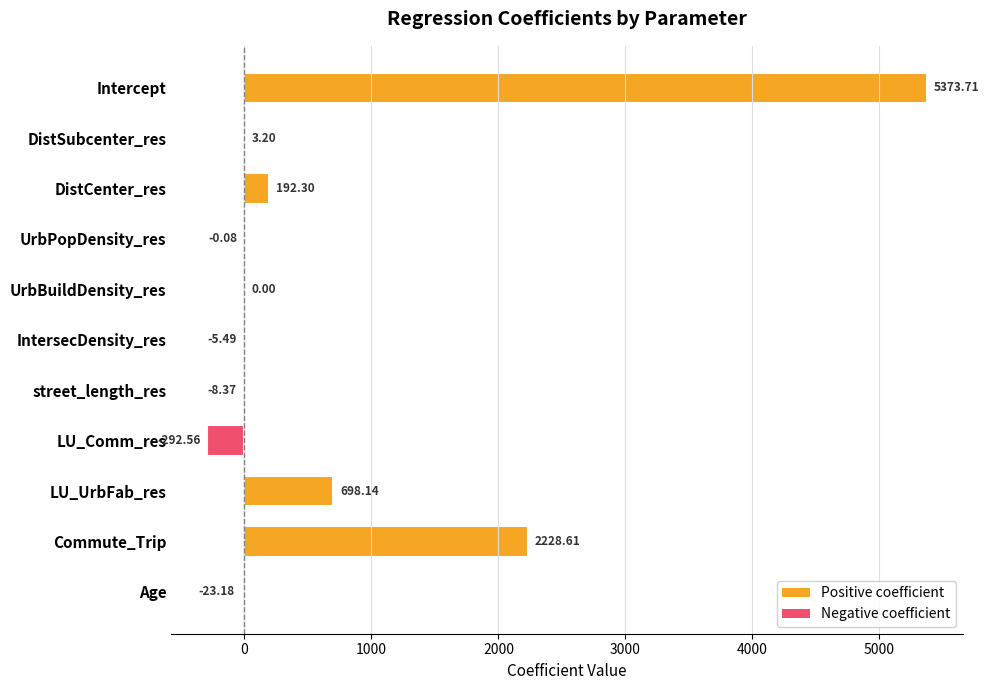

Are the bars horizontal?

Yes